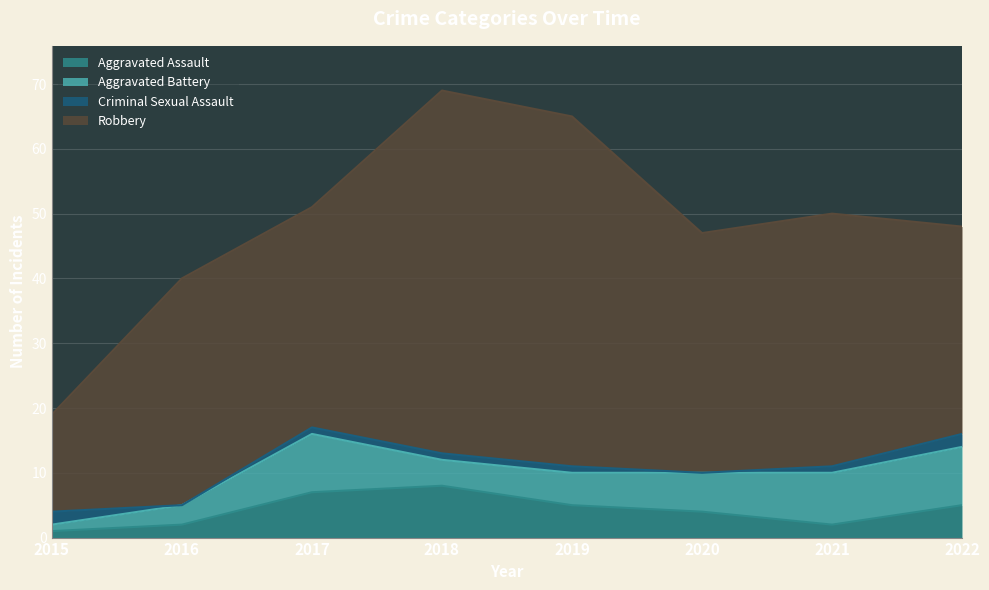

Where is Robbery nearest to the value 35?

2016